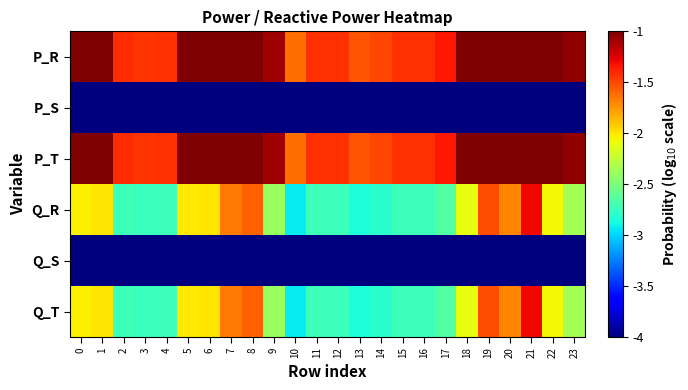

Rank the series by their maximum value, from highest to lowest.

P_R, P_T, Q_R, Q_T, P_S, Q_S